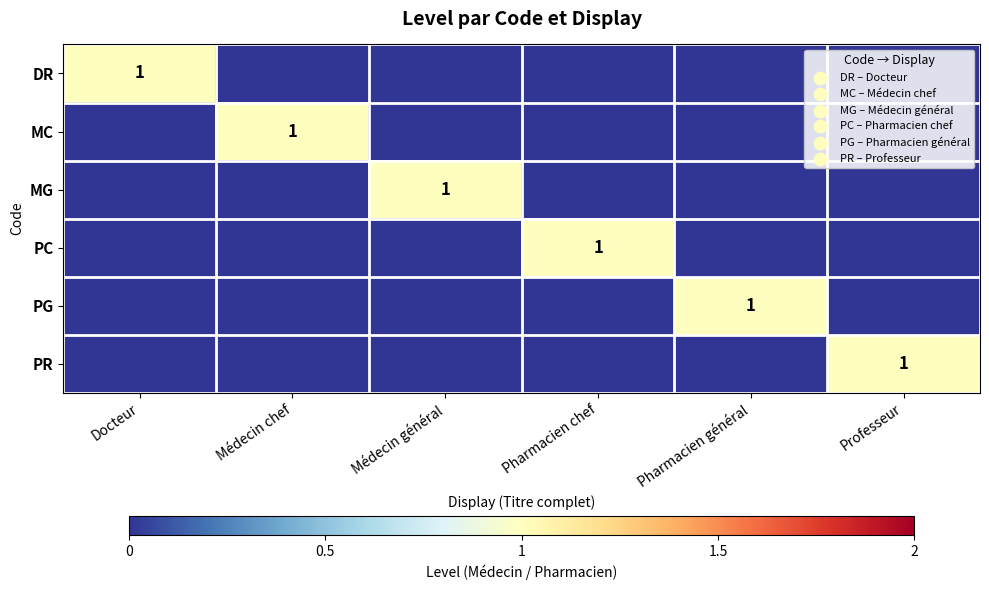

At how many categories does at least one series exceed 0?

6